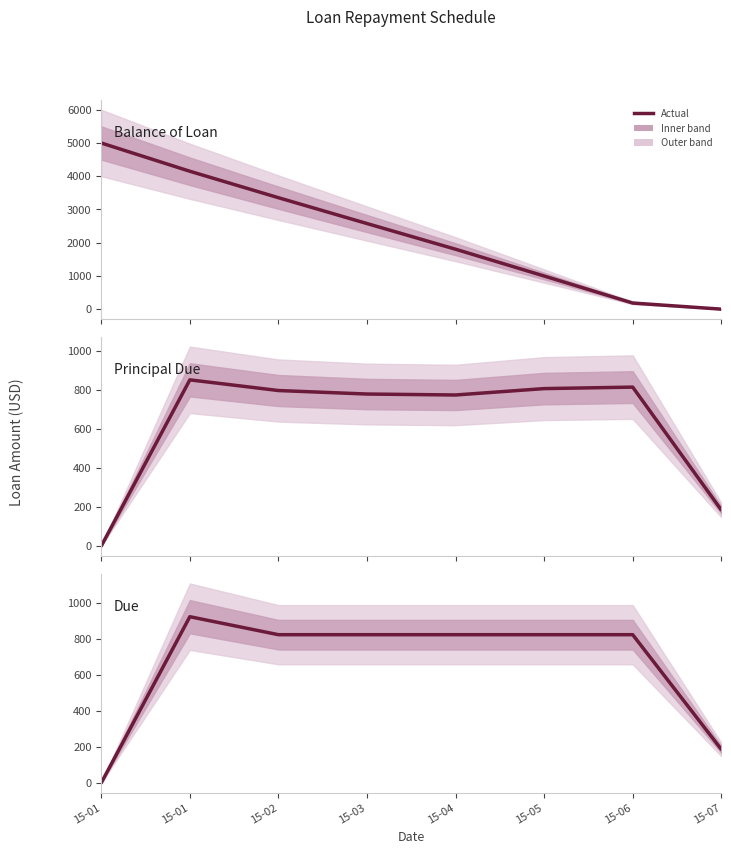

What is the value of the Principal Due point at the 8th from the left?

184.4